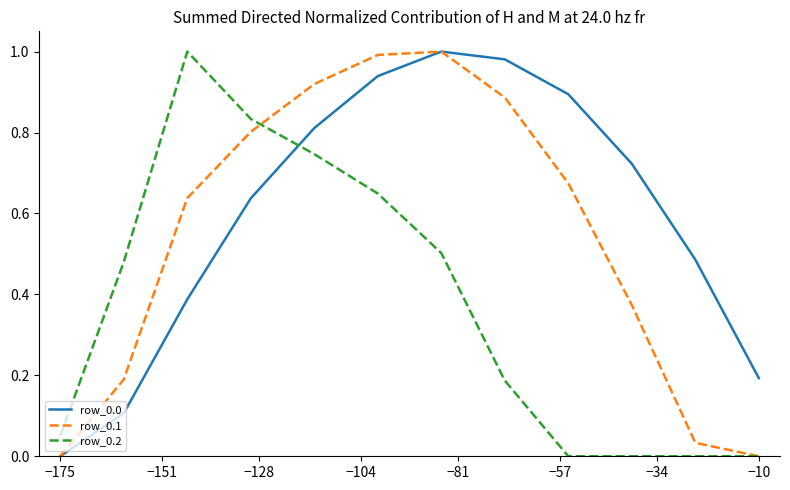

What is the average value of the row_0.0 series?

0.6